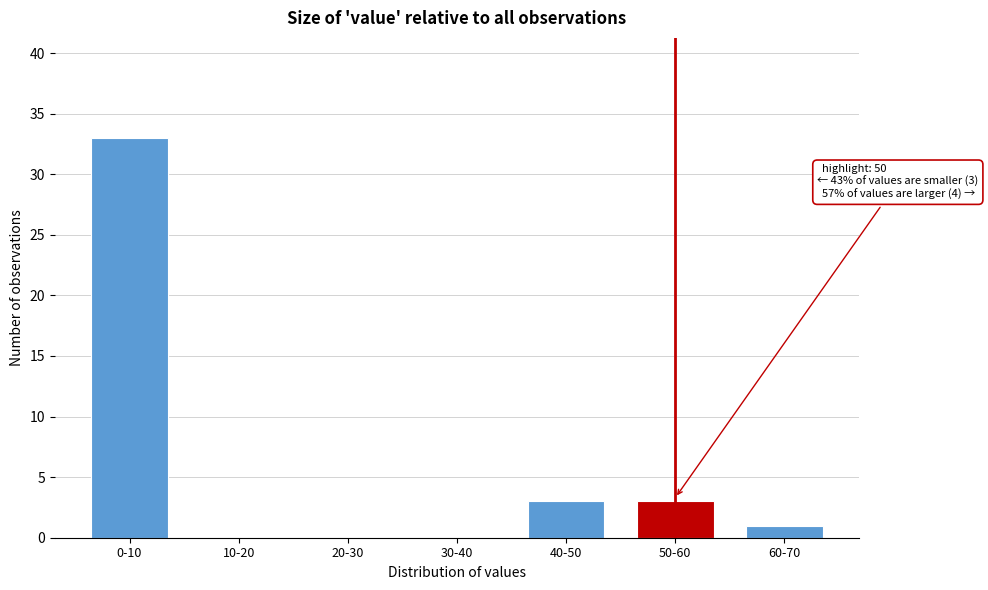

Reading right to left, transcribe all the data shown in this chart.

60-70=1	50-60=3	40-50=3	30-40=0	20-30=0	10-20=0	0-10=33